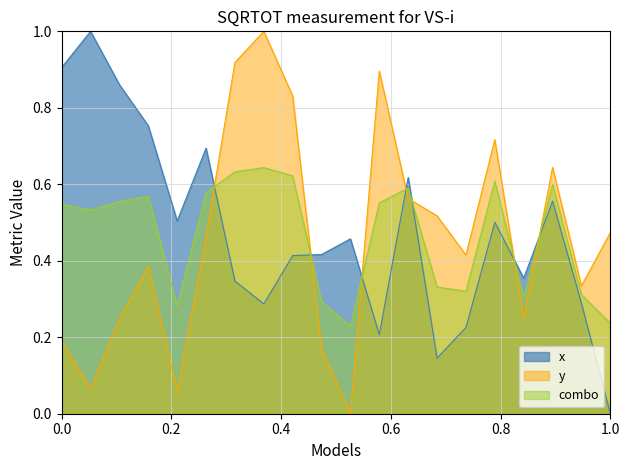

What are all the series names shown in the legend?

x, y, combo